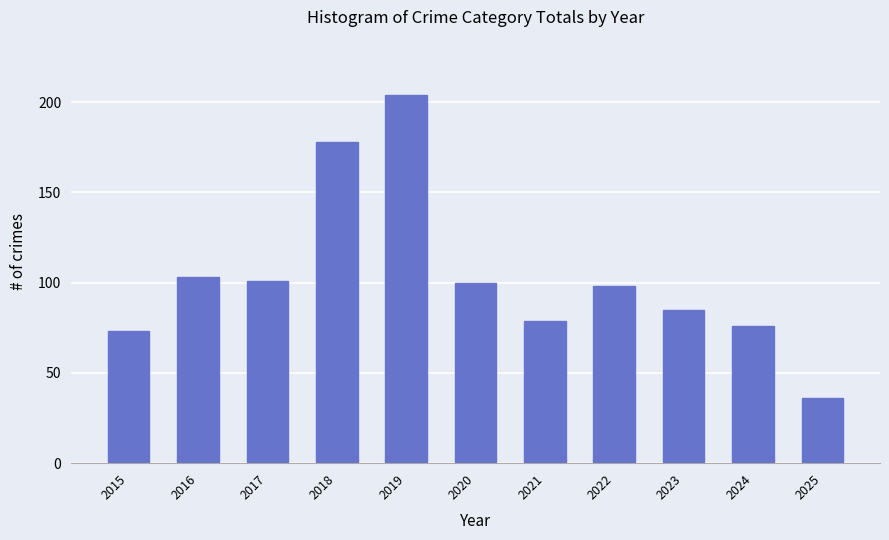

The chart shows a value of 26 at 2024. True or false?

False